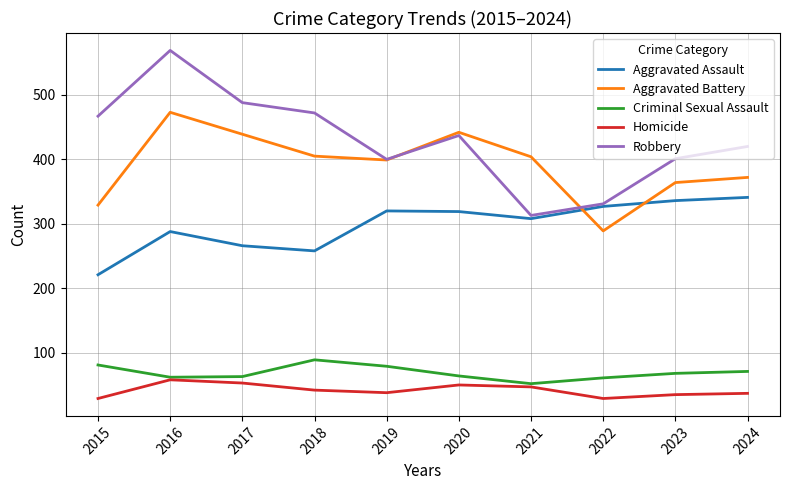

Rank the series at 2018 from lowest to highest value.

Homicide, Criminal Sexual Assault, Aggravated Assault, Aggravated Battery, Robbery